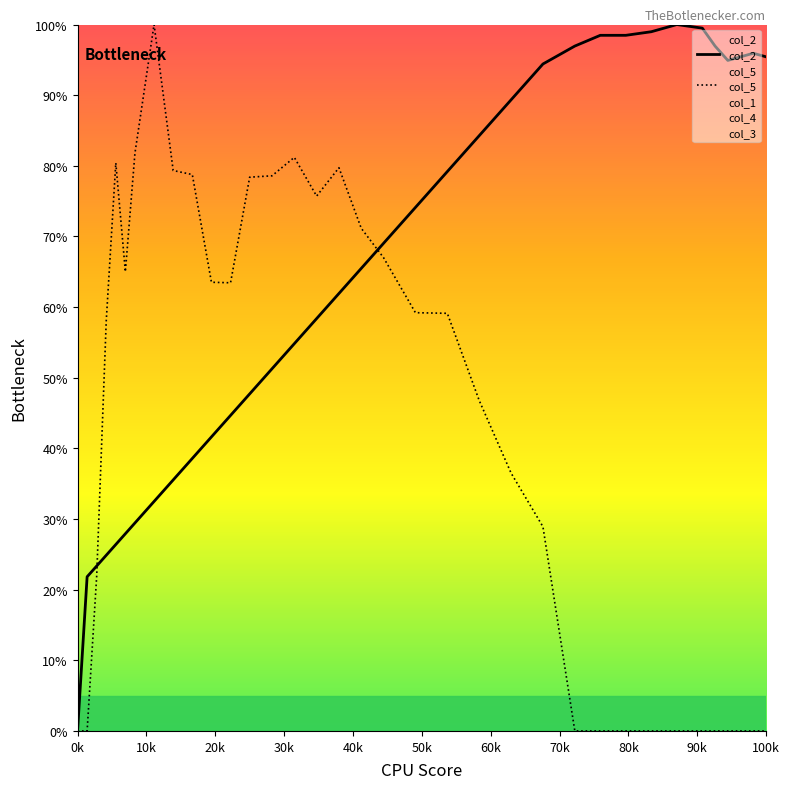

True or false: col_2 and col_5 cross at least once.

True